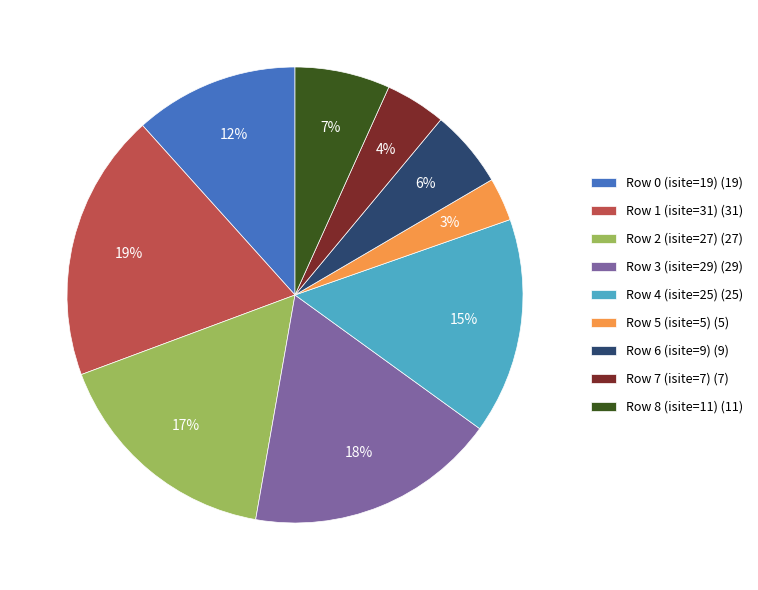

To the nearest percent, what is the difference between the Row 2 (isite=27) and Row 6 (isite=9) slice percentages?

11%